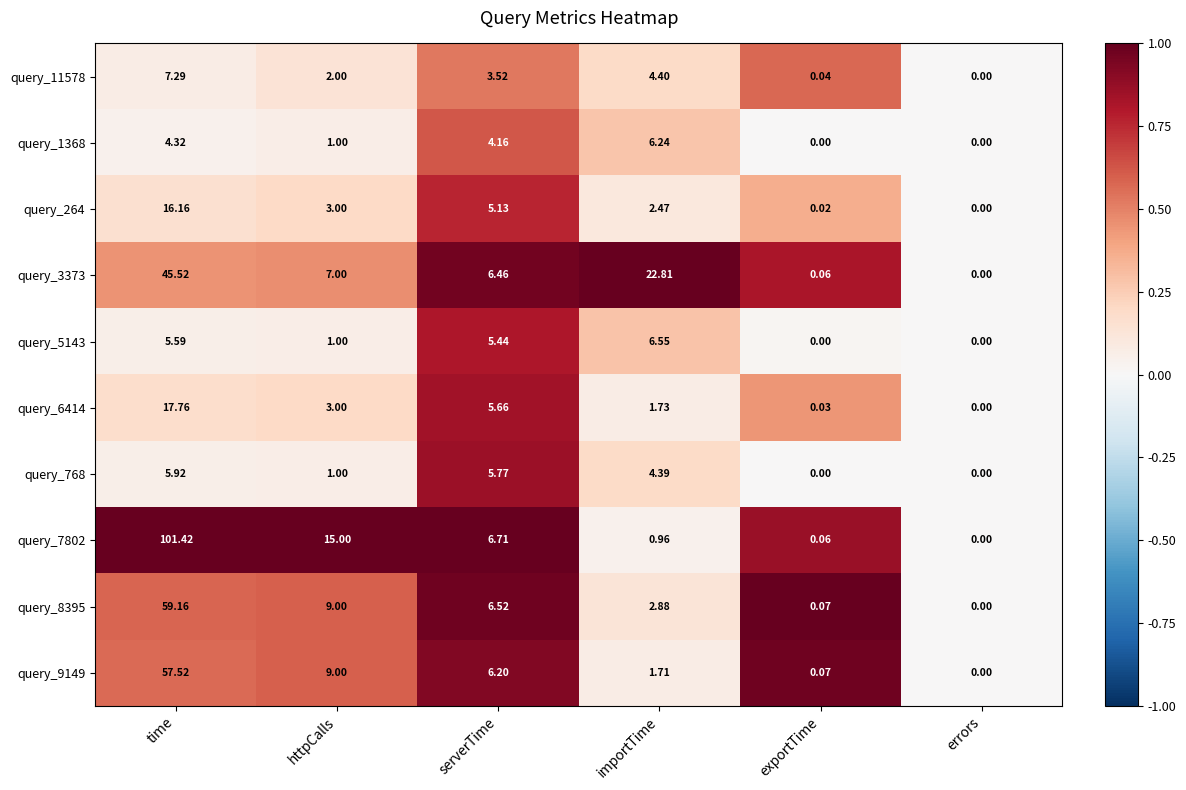

Rank the categories by query_8395 value from highest to lowest.

time, httpCalls, serverTime, importTime, exportTime, errors